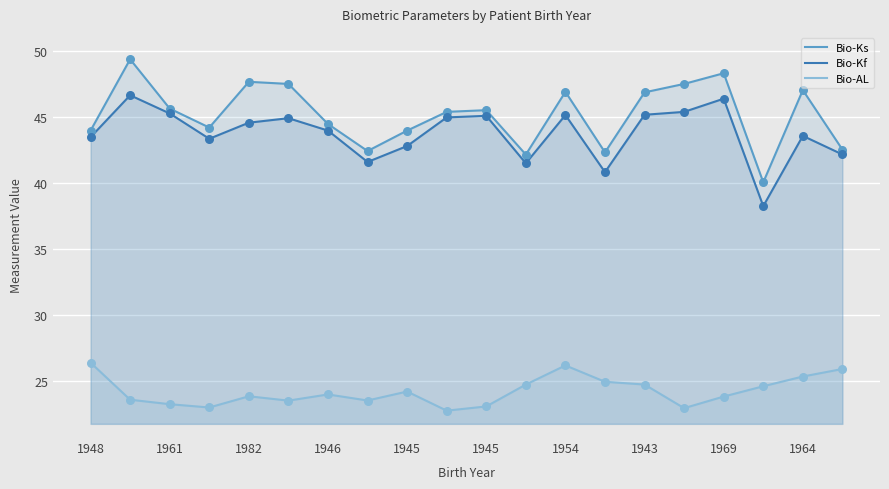

What are all the series names shown in the legend?

Bio-Ks, Bio-Kf, Bio-AL